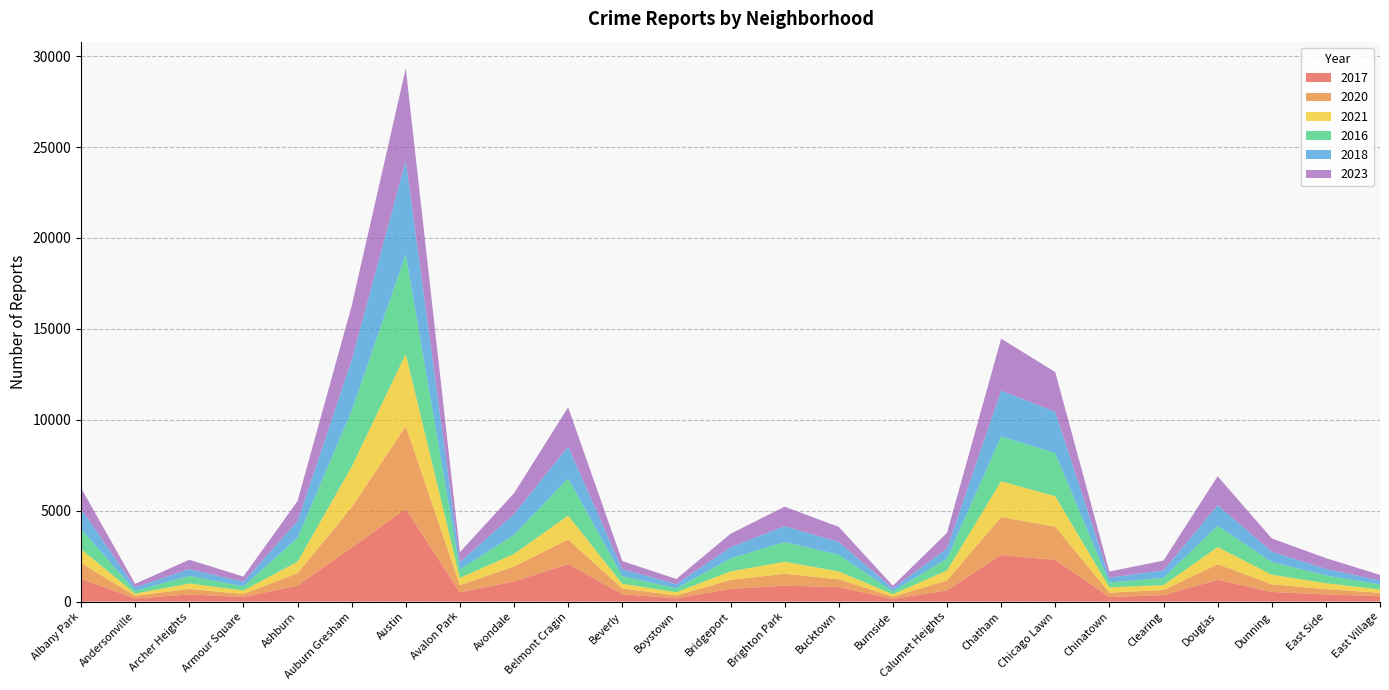

Reading right to left, transcribe all the data shown in this chart.

2017: 296	397	531	1201	360	253	2288	2566	620	145	795	879	697	188	403	2066	1107	508	5096	2973	879	250	391	171	1252
2020: 190	290	418	856	274	238	1833	2081	538	126	431	652	491	153	314	1355	824	399	4556	2211	684	169	302	147	868
2021: 180	326	530	943	274	293	1675	1974	559	130	435	663	474	173	264	1313	692	395	3971	2237	630	193	303	123	767
2016: 267	432	698	1173	402	262	2372	2467	653	164	917	1086	714	219	421	2053	1046	475	5481	3071	1308	227	419	151	1110
2018: 230	354	571	1131	409	273	2280	2513	554	160	704	870	616	224	386	1738	1142	401	5163	2787	924	248	374	184	1117
2023: 305	592	730	1588	537	335	2174	2862	860	146	829	1072	739	288	442	2165	1152	542	5065	2987	1106	291	515	201	1138